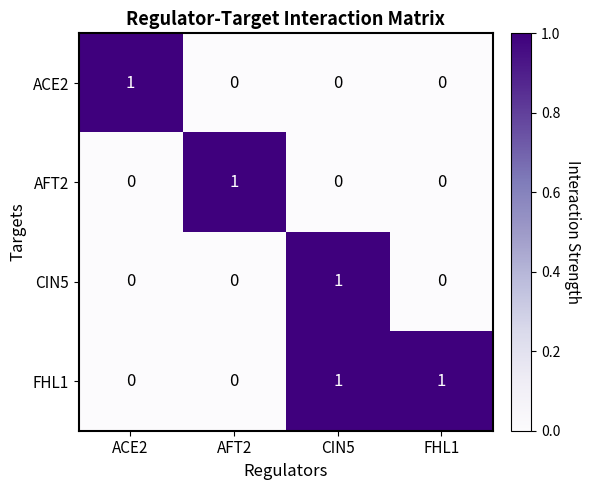

Which series has the largest total across all categories?

FHL1